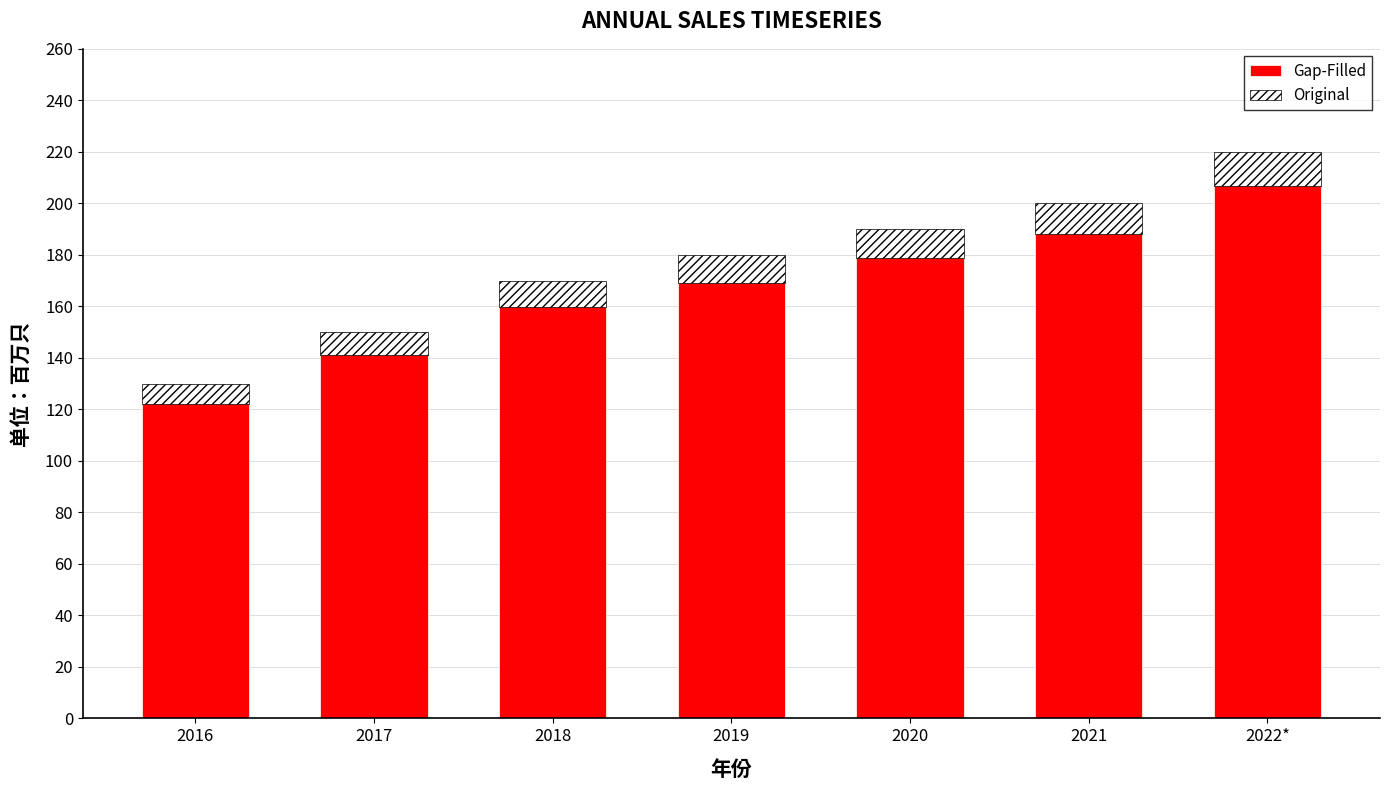

How many series are shown in this chart?

2